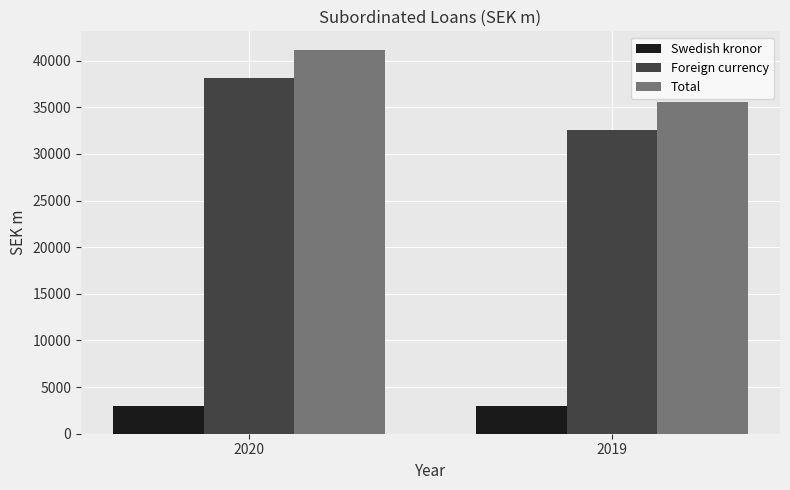

The value of Foreign currency at 2020 is 38080. True or false?

True